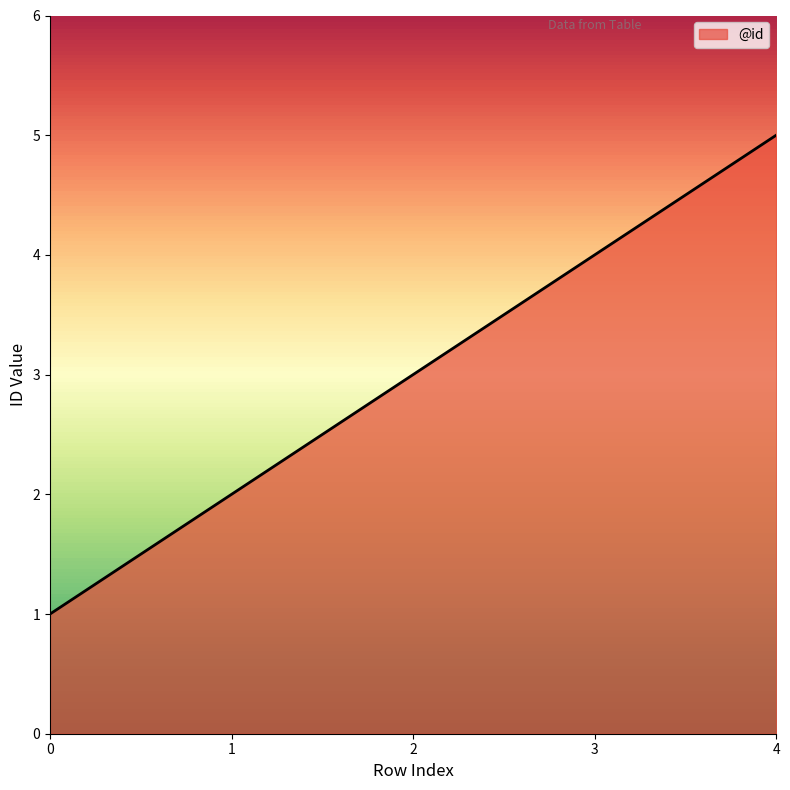

Which category has the highest value across all series?

4